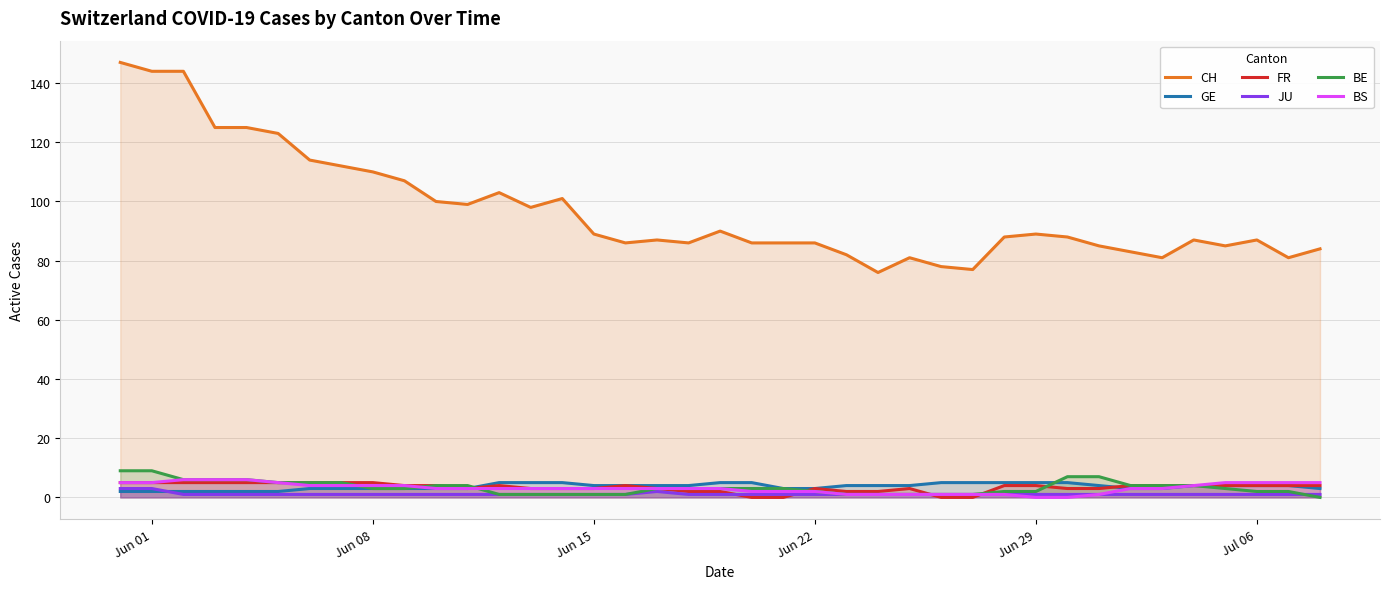

Which series has the largest total across all categories?

CH